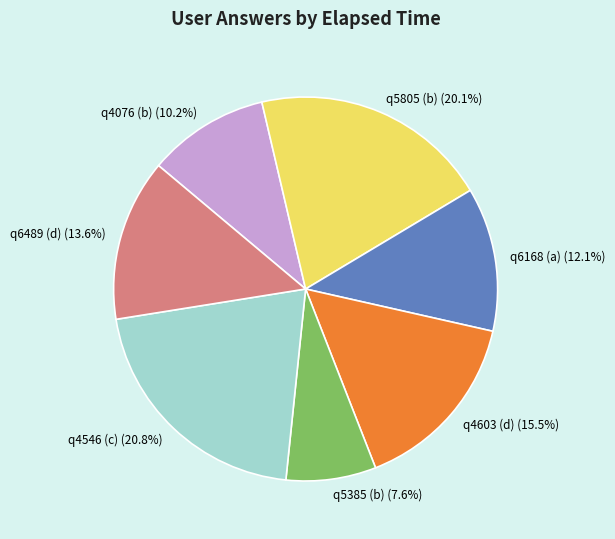

Which category has the smallest portion of the pie?

q5385 (b)